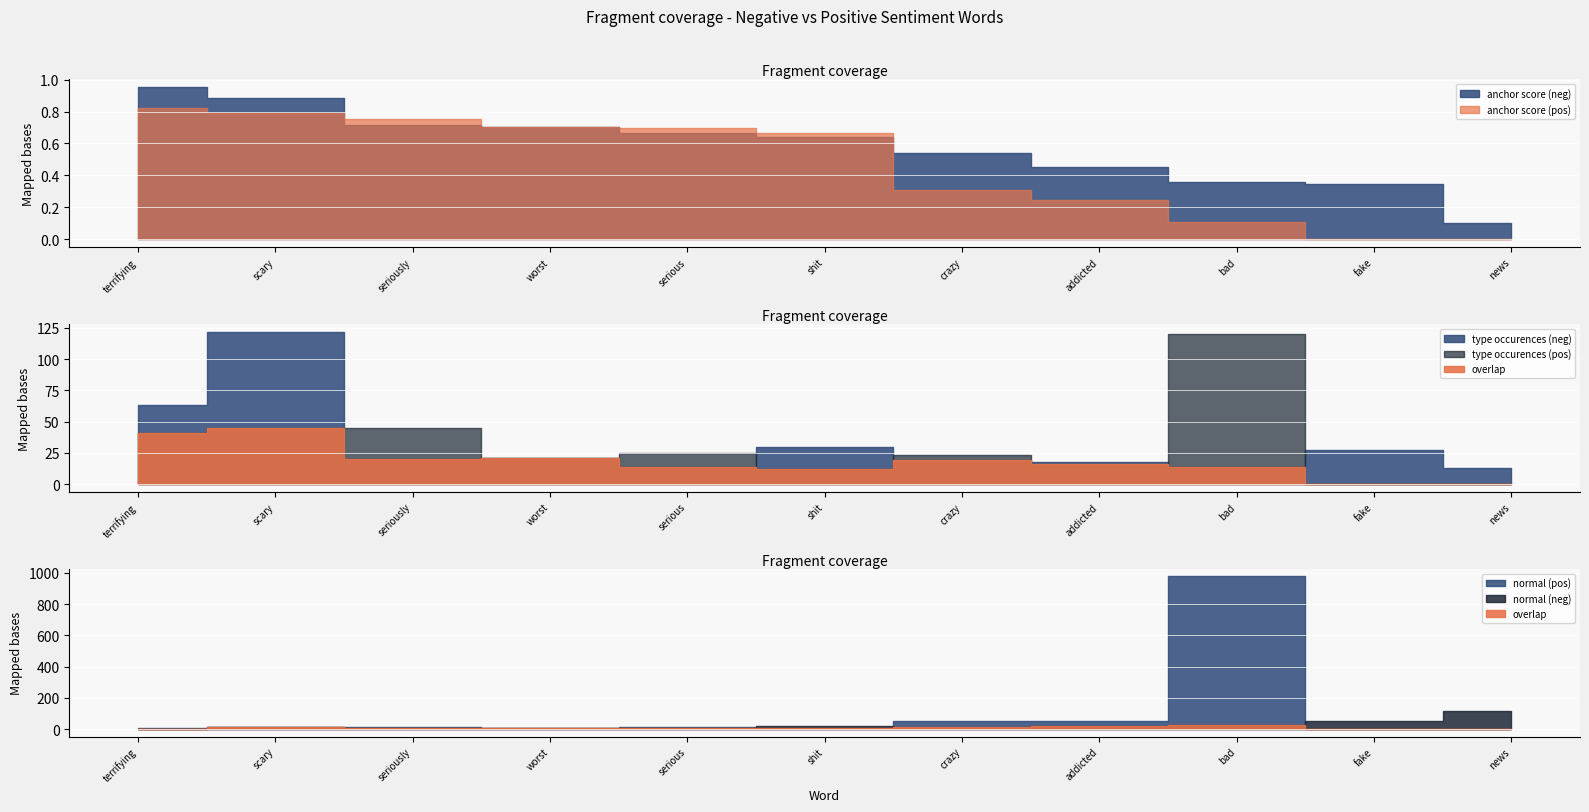

Which series has the largest range (max minus min)?

normal (pos)